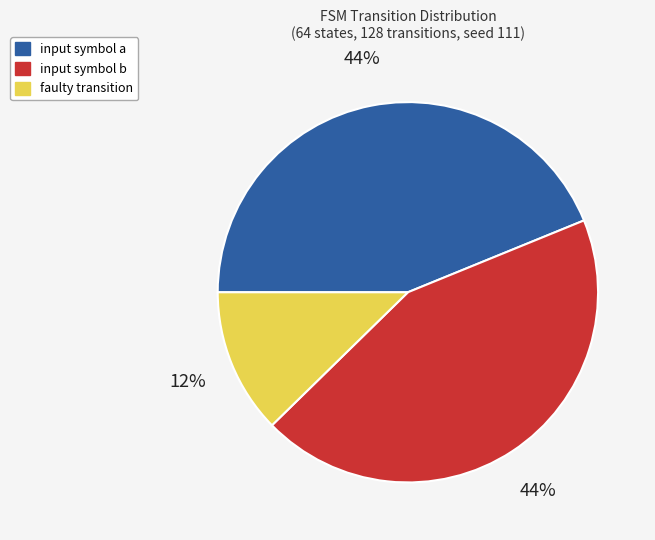

Combined, do input symbol a and input symbol b account for over 50%?

Yes